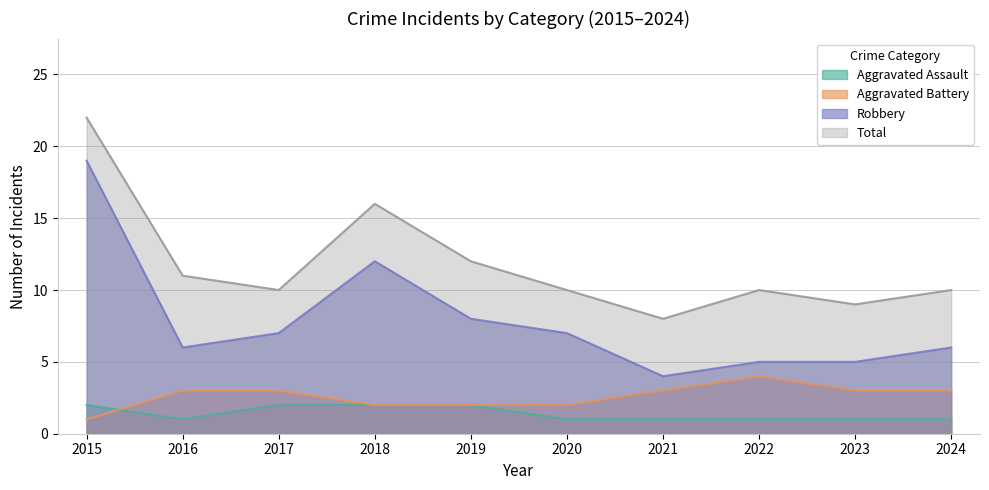

Does the chart display data point markers on the line(s)?

No